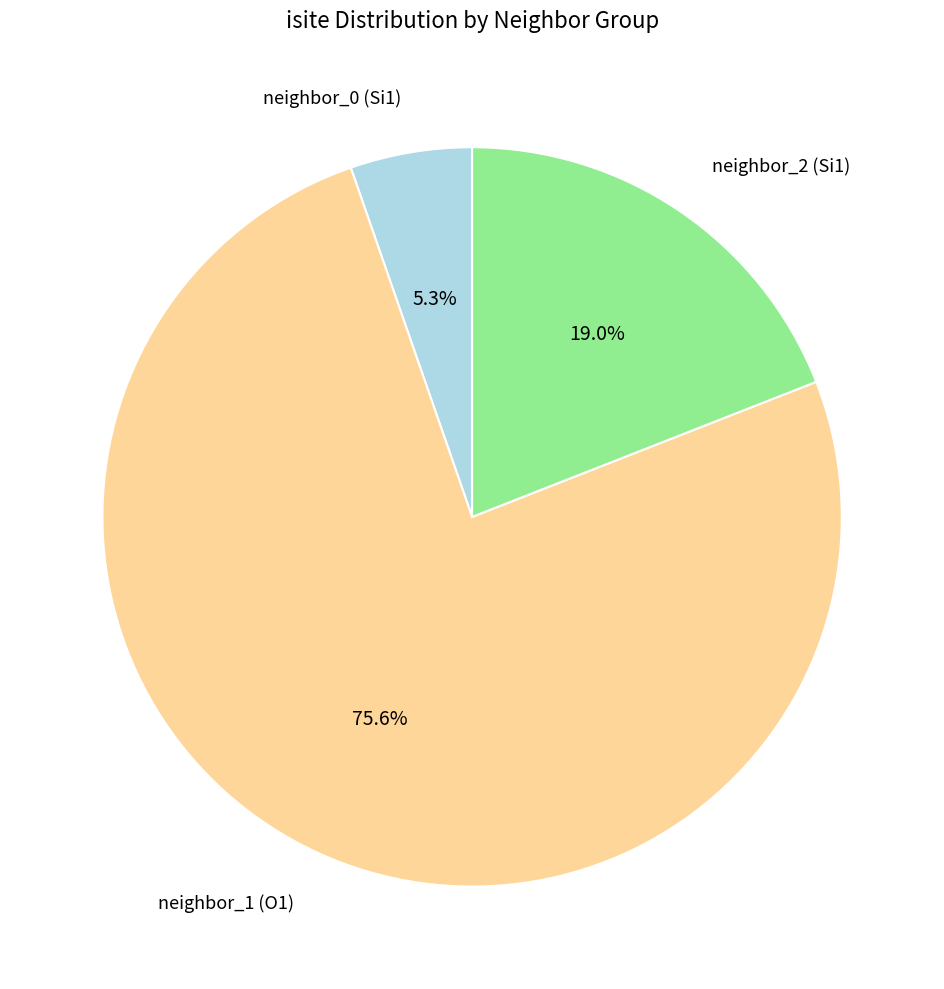

Does any single category account for the majority?

Yes